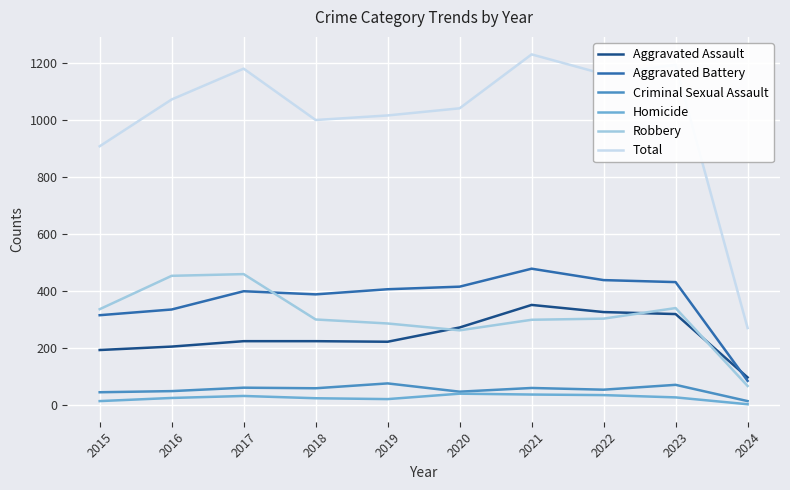

What is the sum of the Total values at 2015 and 2016?

1980